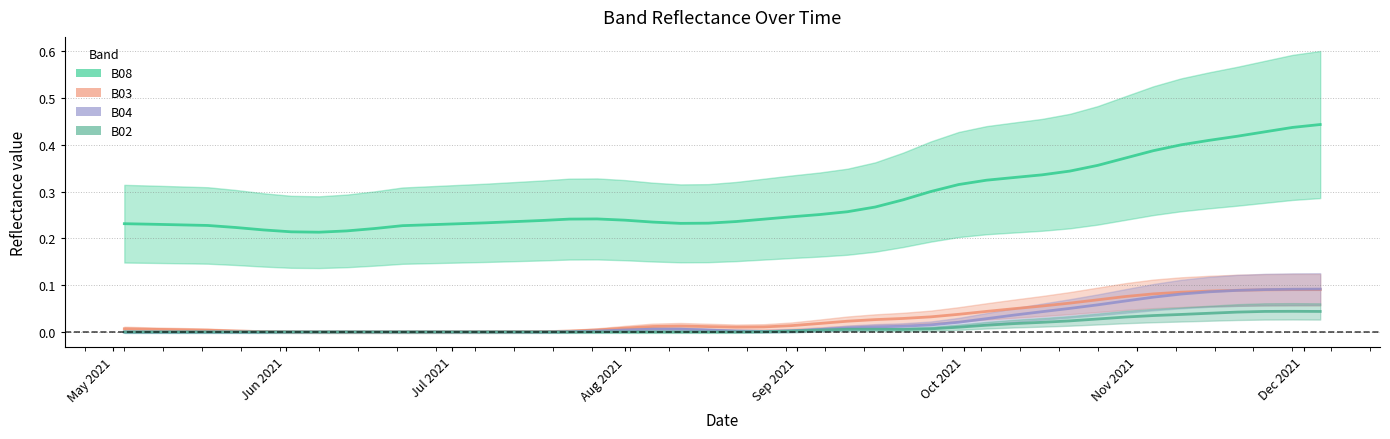

What is the approximate value of B03 at 2021-10-30?

0.1